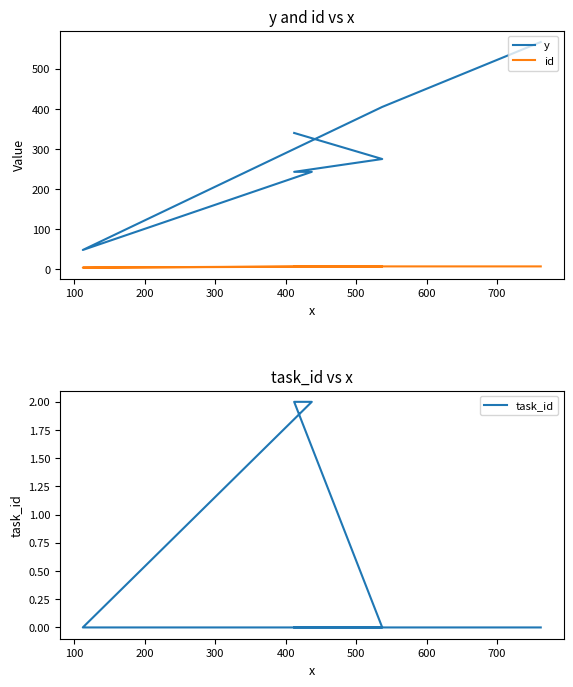

True or false: id and task_id cross at least once.

False